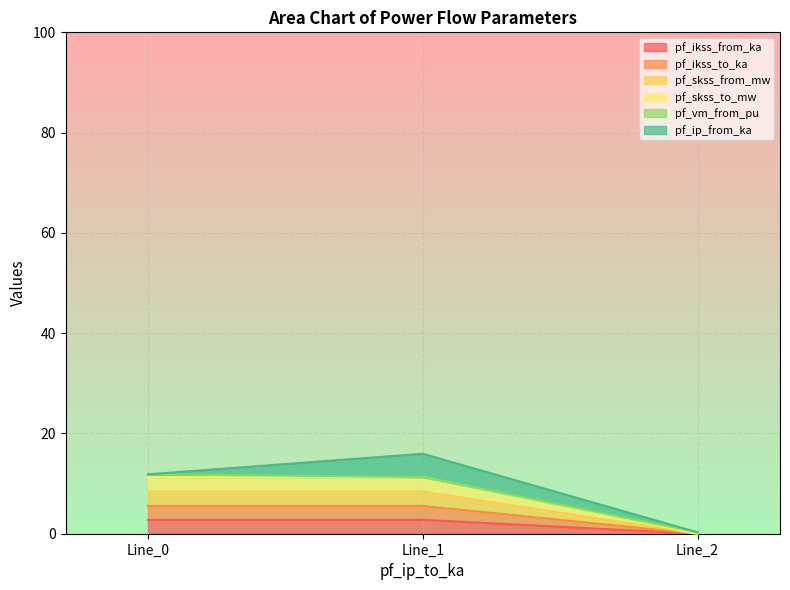

Between Line_0 and Line_1, which series saw the biggest shift?

pf_skss_from_mw